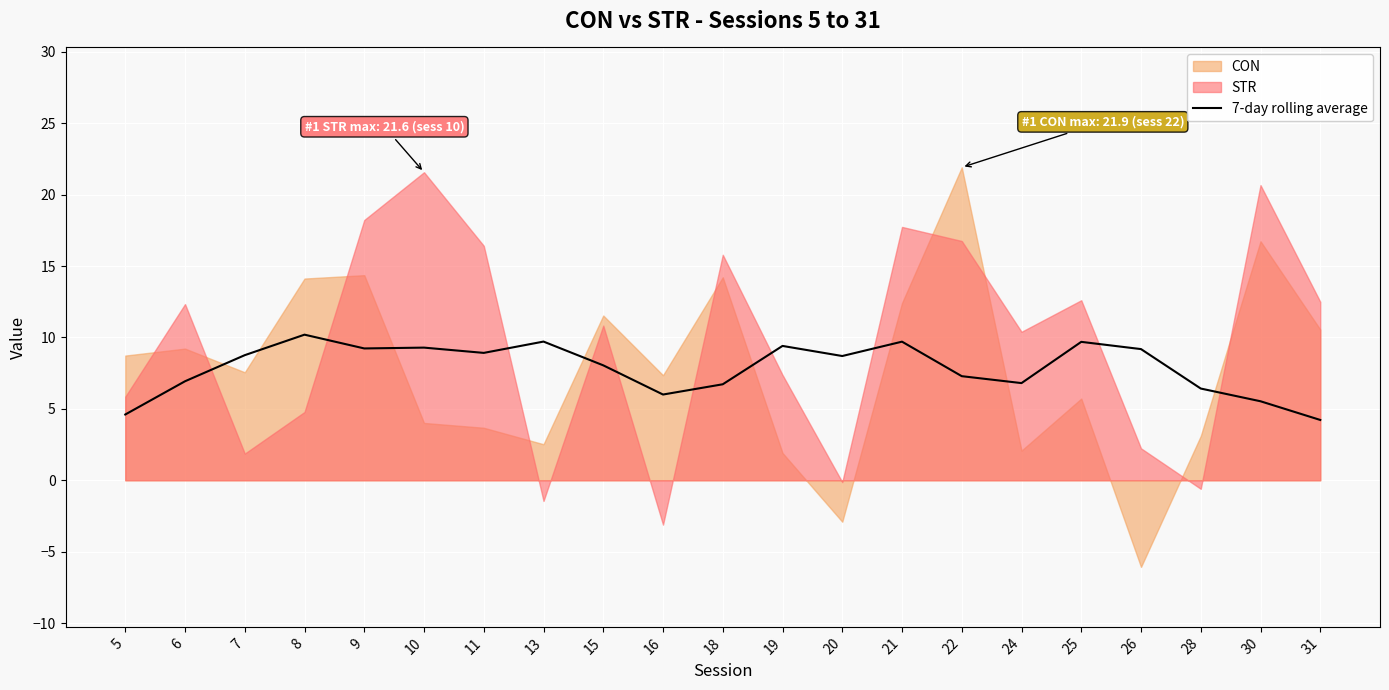

What is the average value?

7.9